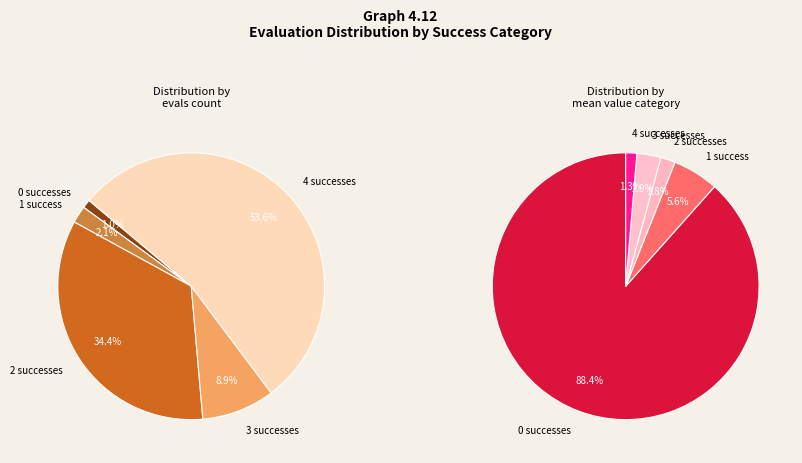

Which has a higher value, 3 or 4?

4